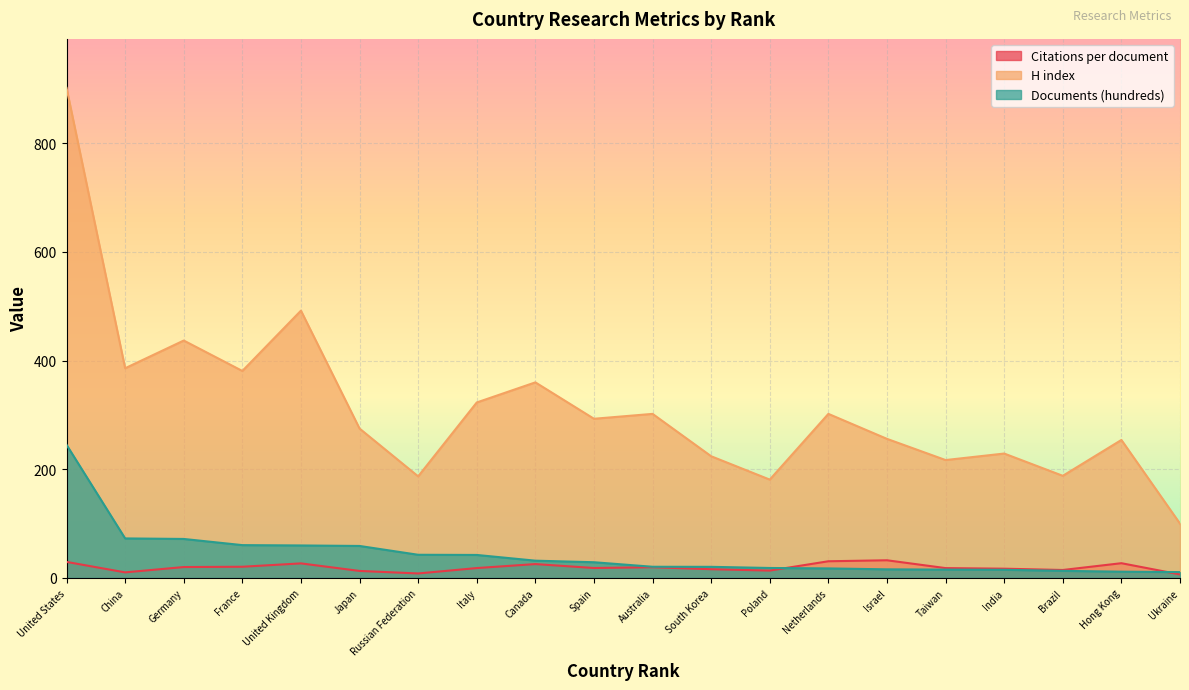

True or false: H index and Documents (hundreds) intersect in this chart.

False